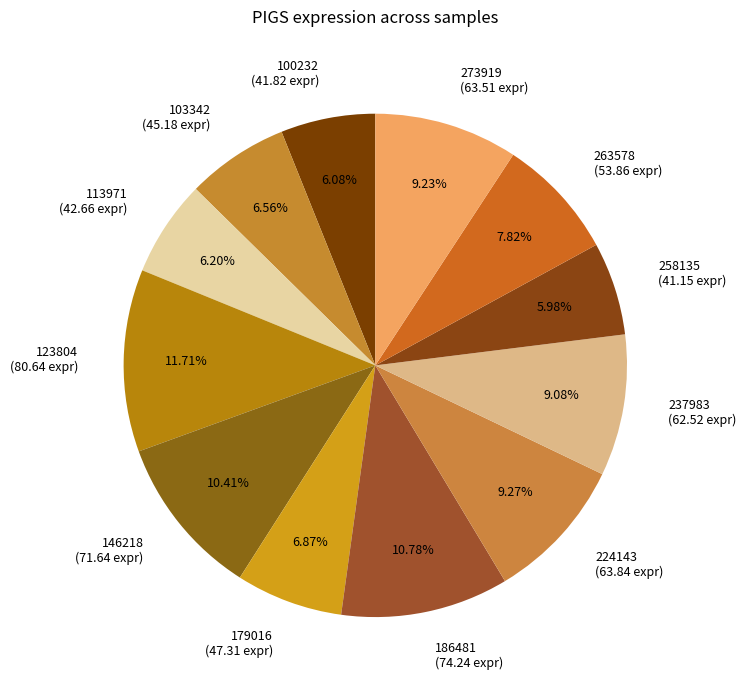

How many slices are in this pie chart?

12